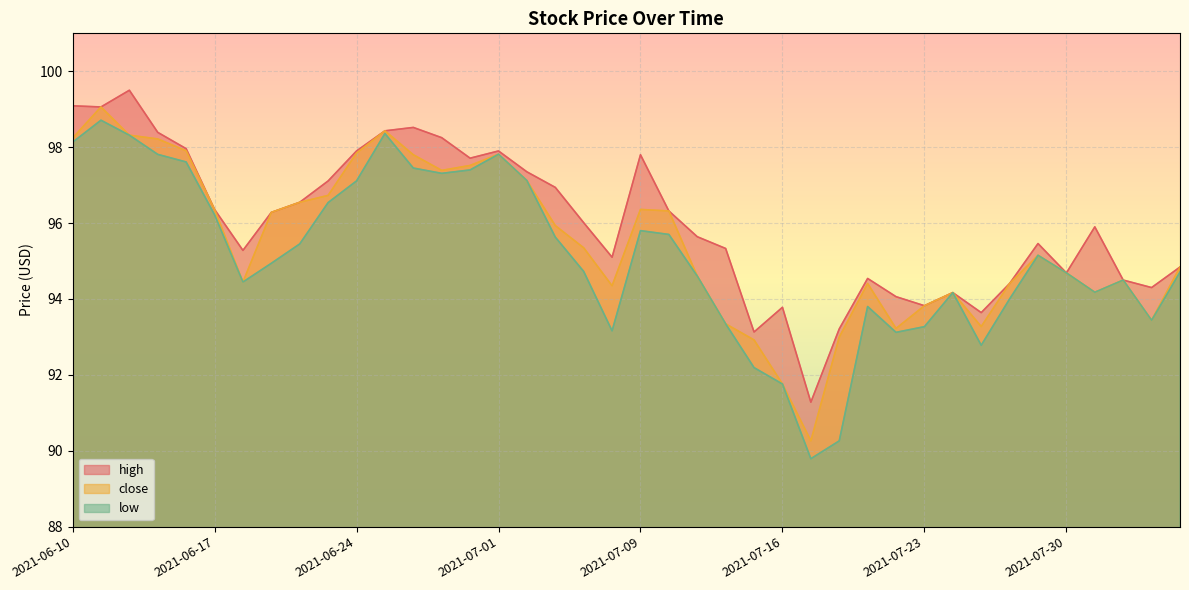

How many values in the low series exceed 94?

28